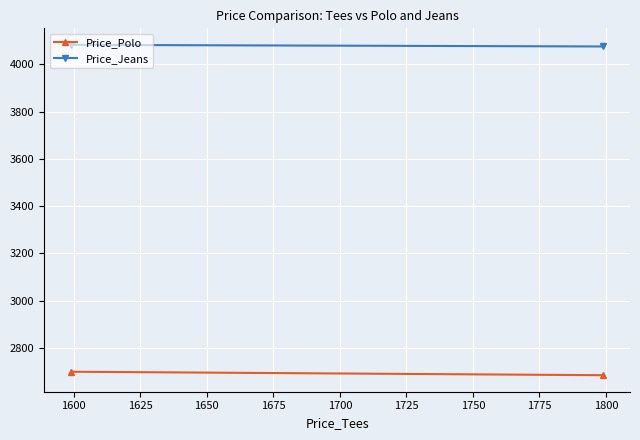

What is the sum of all Price_Polo values?

5383.3